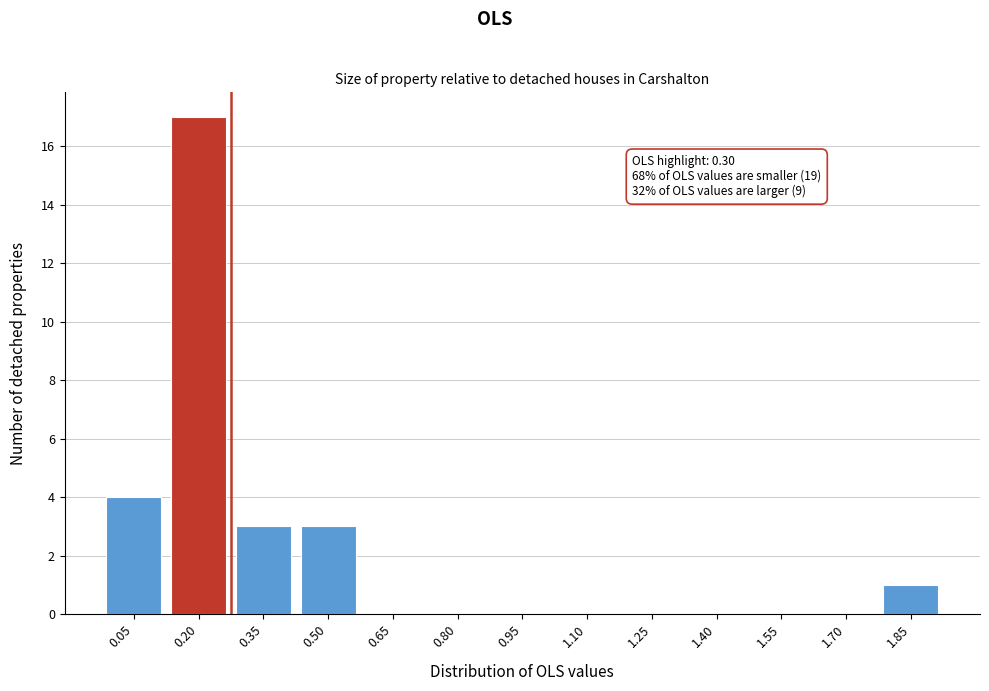

Reading left to right, list all the values displayed in this chart.

0.05=4	0.20=17	0.35=3	0.50=3	0.65=0	0.80=0	0.95=0	1.10=0	1.25=0	1.40=0	1.55=0	1.70=0	1.85=1